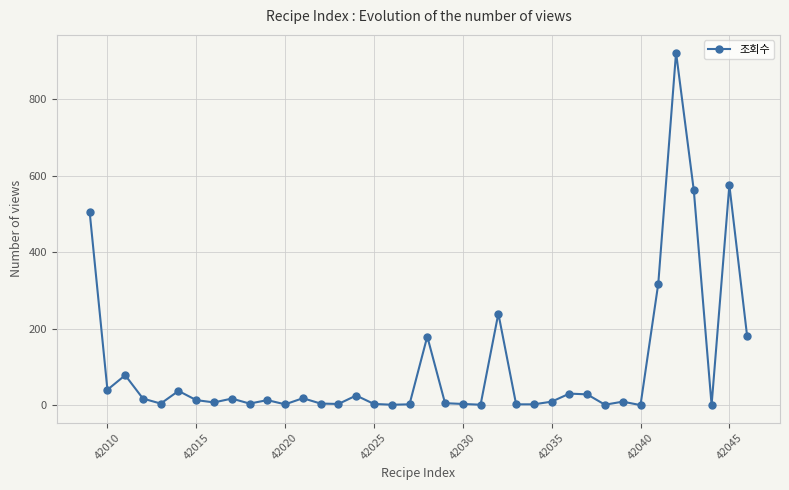

True or false: there are more than 2 points higher than both neighbors.

True